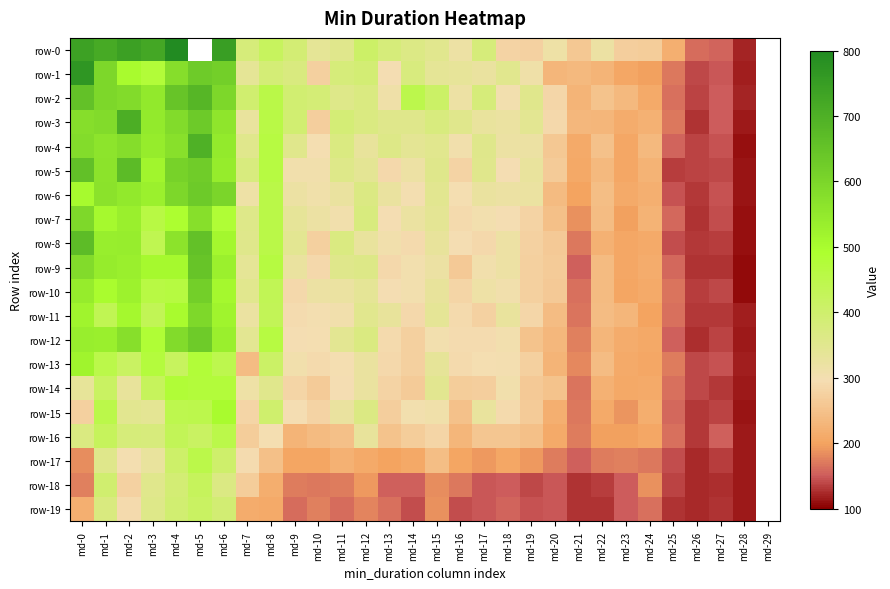

What is the sum of the row-4 values at md-2 and md-14?

922.5